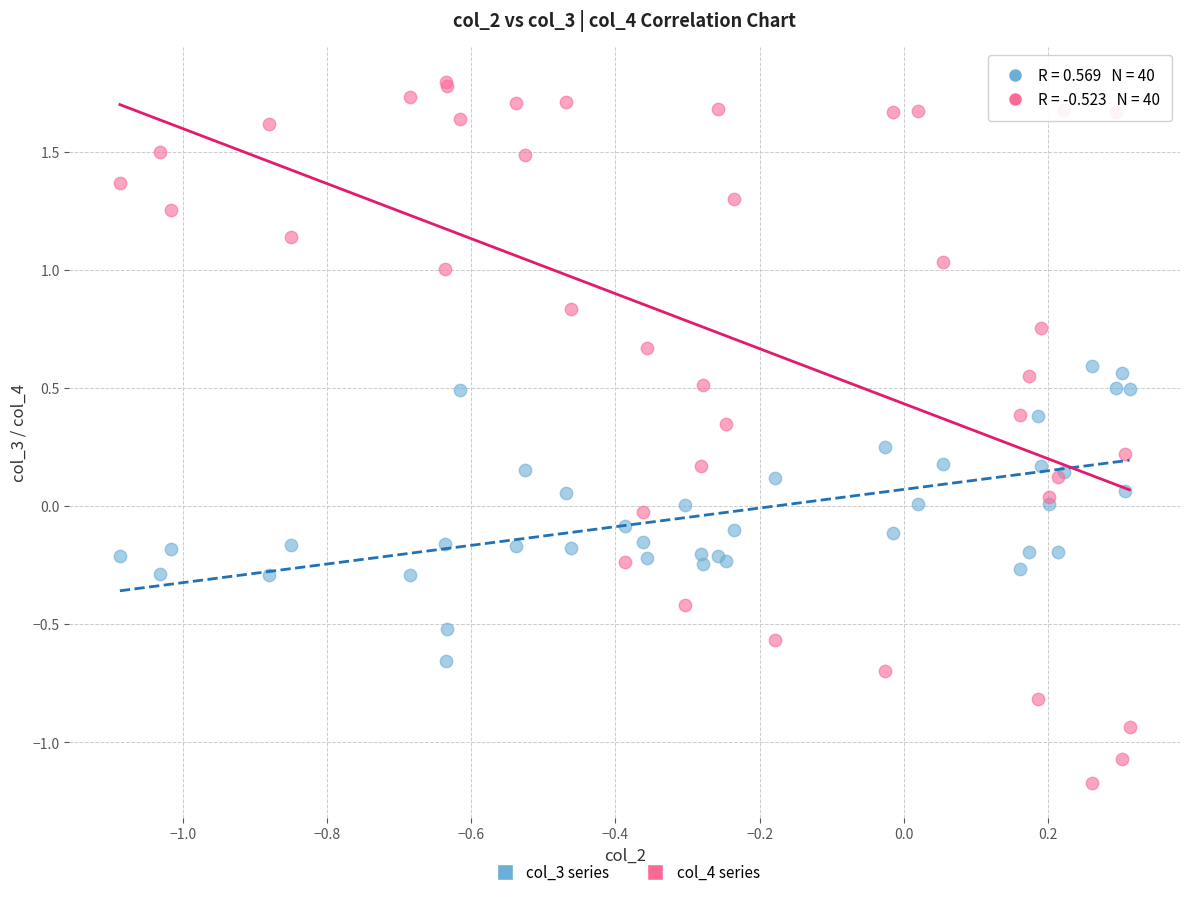

Which series has the largest Y range (max minus min)?

col_4 series